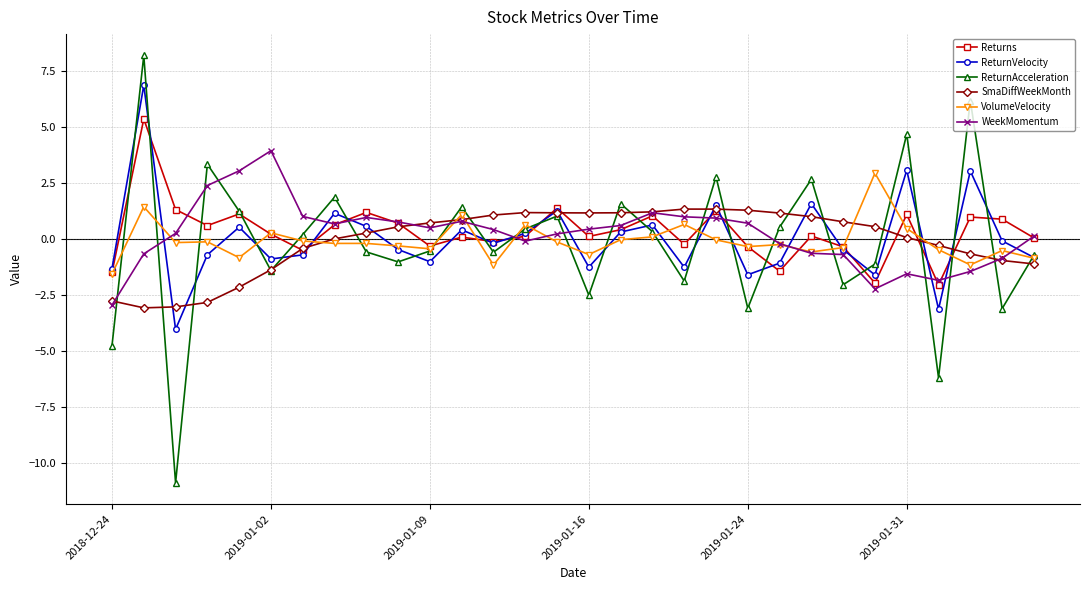

At how many categories does at least one series exceed -8?

30